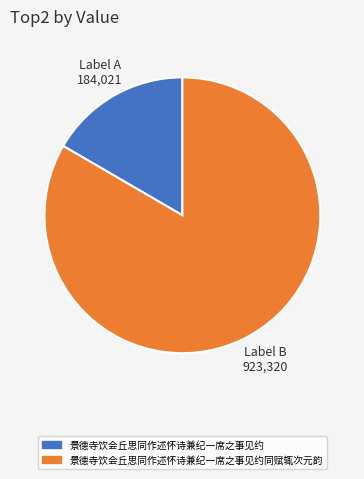

Is there any slice that represents more than half of the pie?

Yes